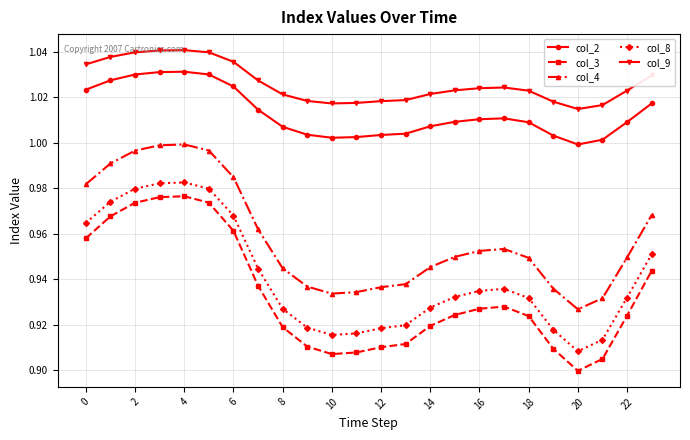

Count the number of data series in this chart.

5